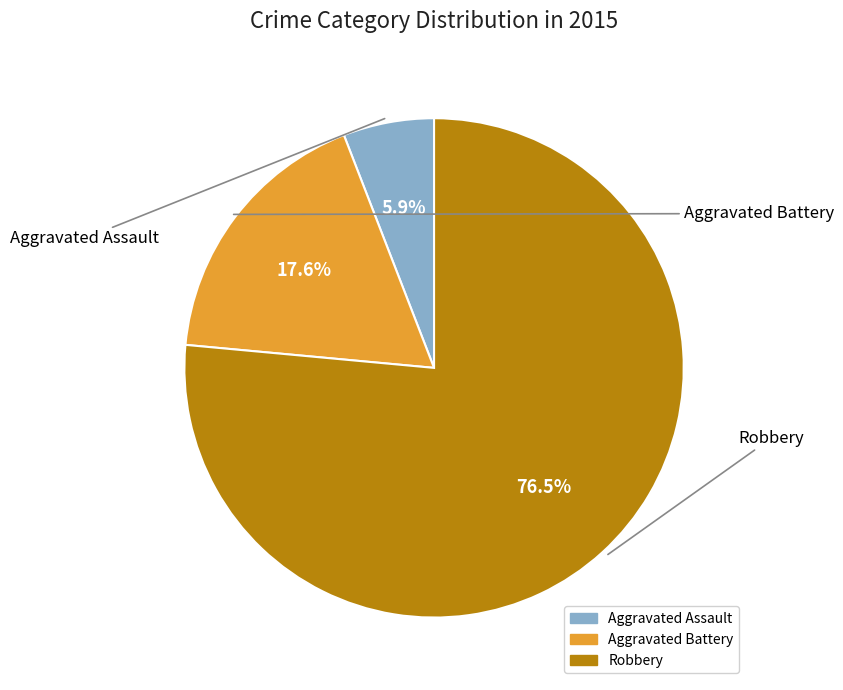

To the nearest percent, what is the difference between the Robbery and Aggravated Assault slice percentages?

71%